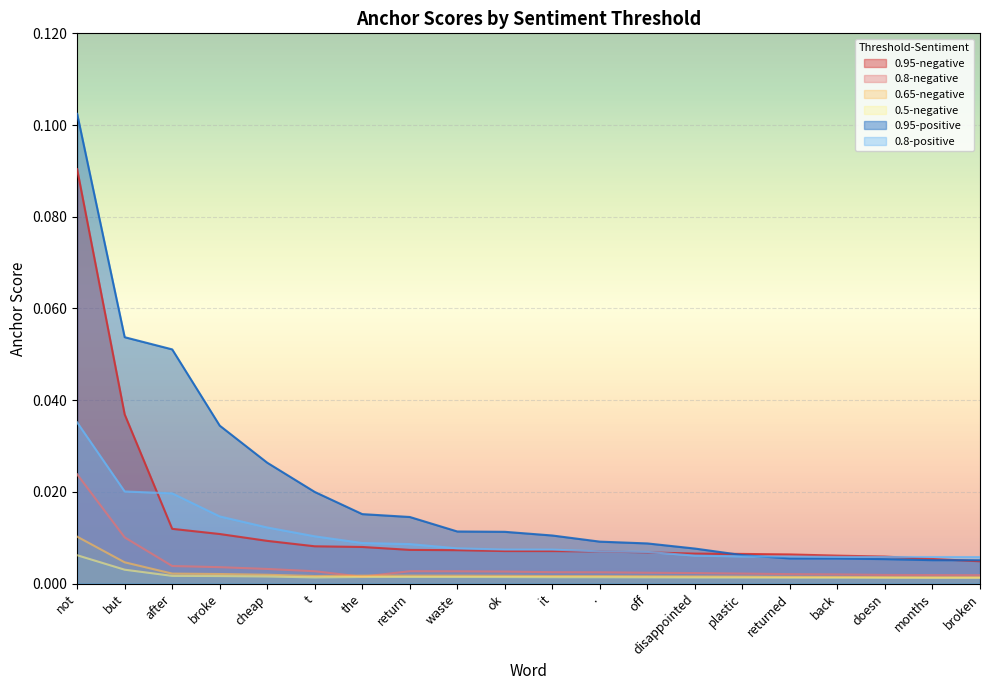

Where do 0.95-positive and 0.8-positive first cross each other?

plastic and returned